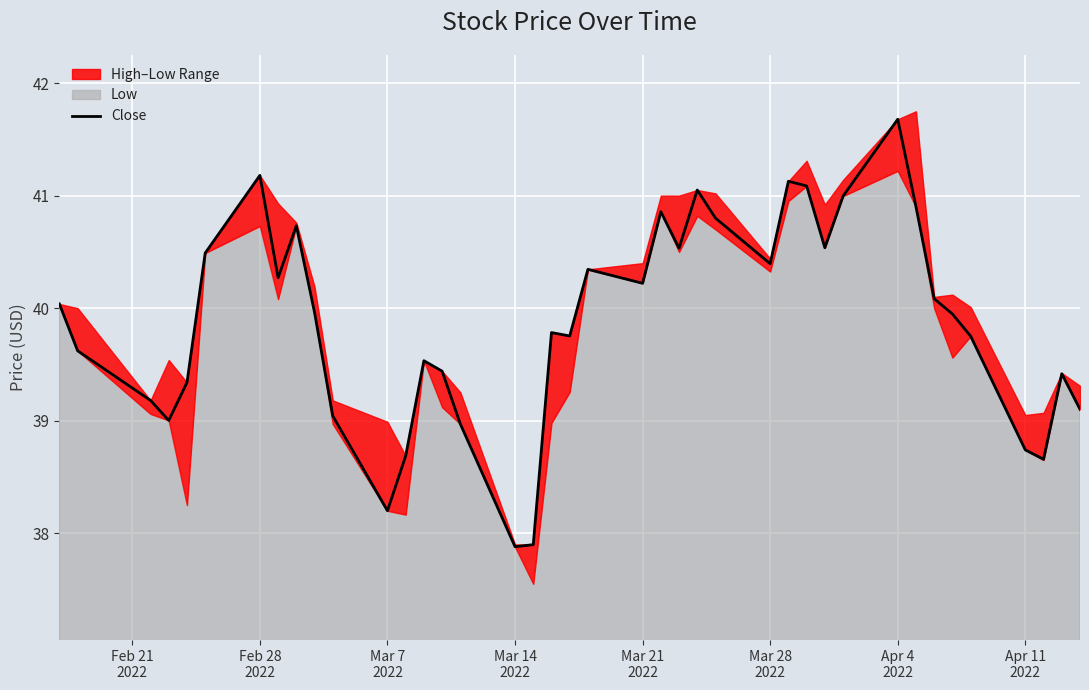

What is the lowest value of the Close series?

37.9